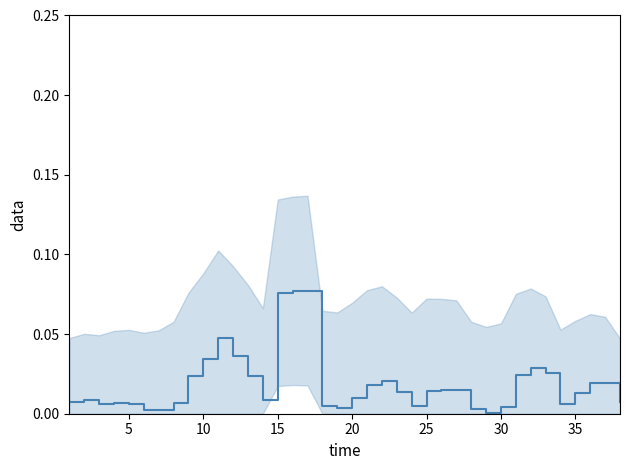

What is the difference between the second highest and minimum values?

0.1